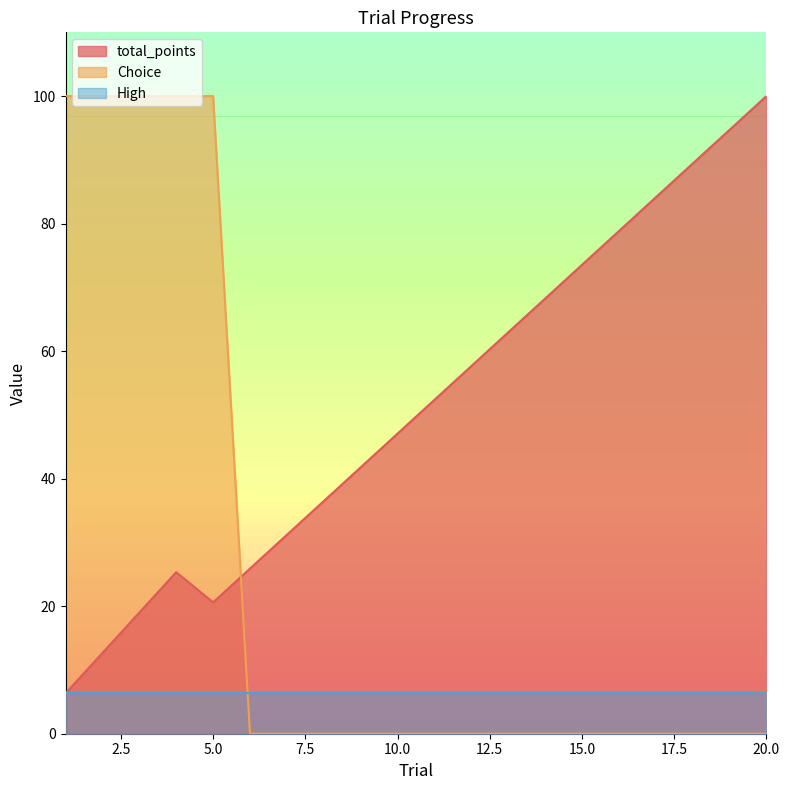

Which series changed the most between 1 and 16?

Choice